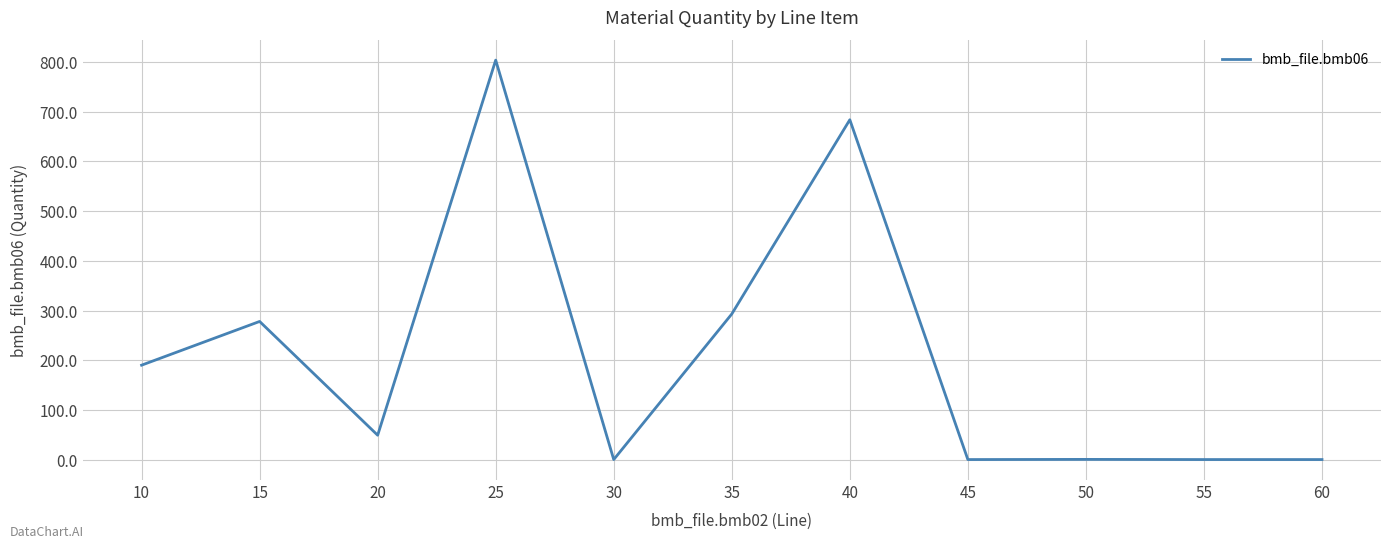

True or false: the data shows 0.0 at 30.

True